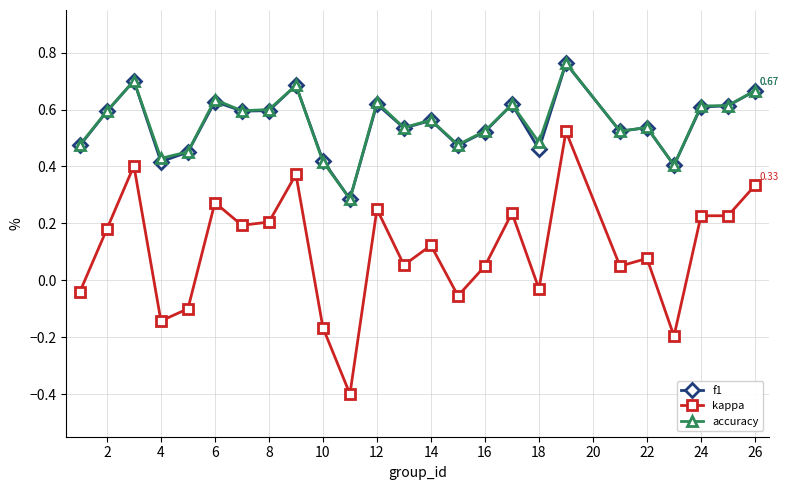

Which series has the largest range (max minus min)?

kappa